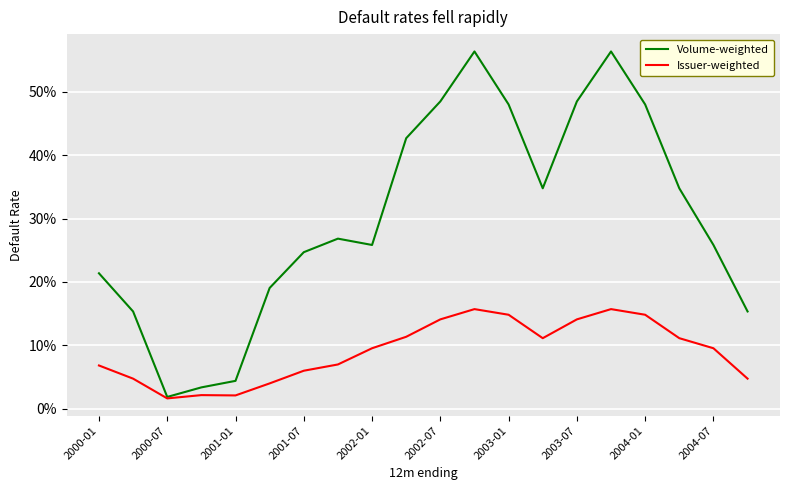

At which category does the chart reach its peak across all series?

11